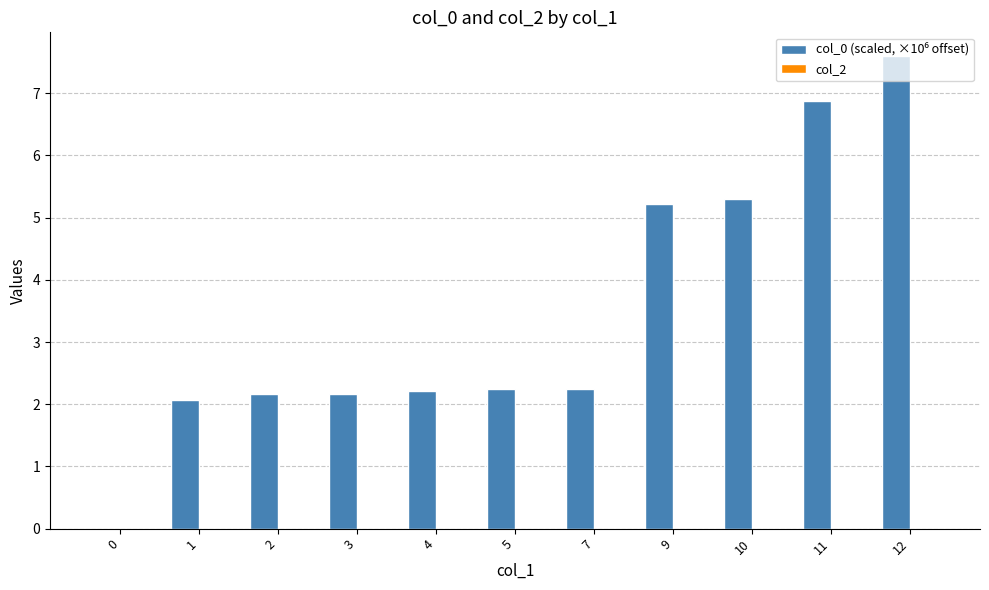

What is the sum of all values?

38.1